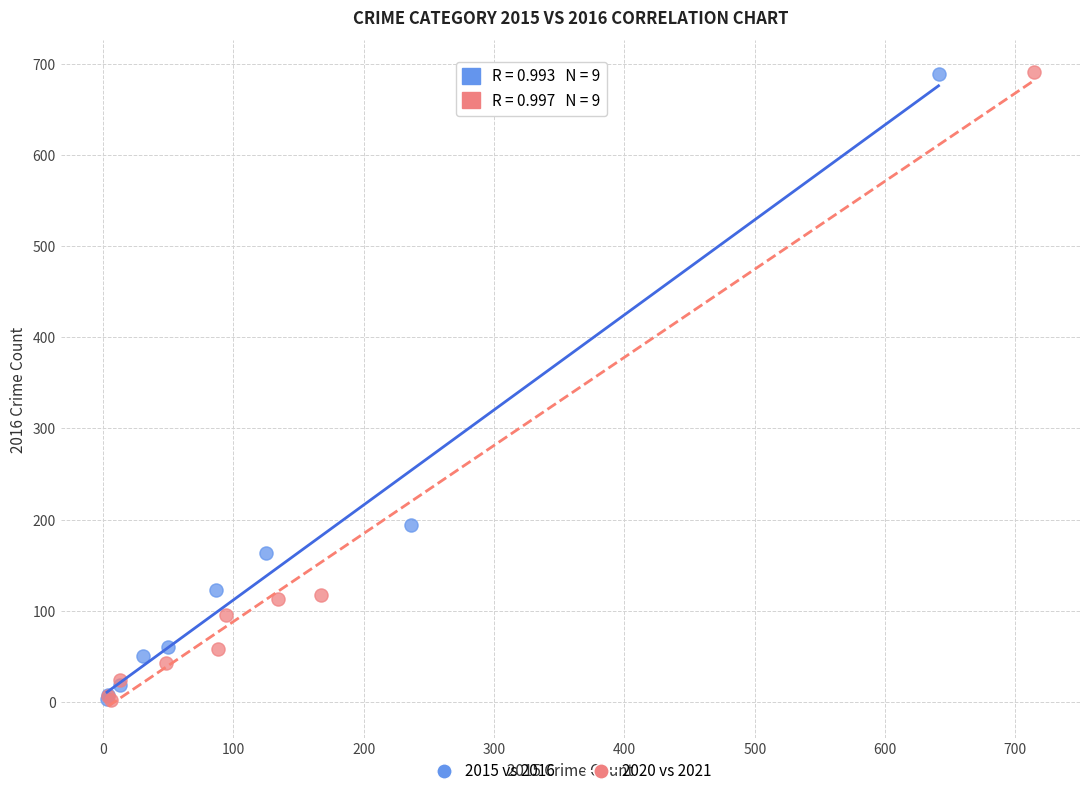

What are all the series names shown in the legend?

2015 vs 2016, 2020 vs 2021